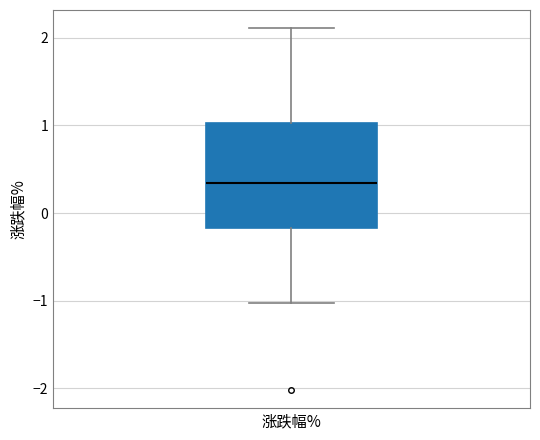

Read this box plot against the y-axis: the position of the median line, the range covered by the box, and the ends of both whiskers. The values are not printed on the chart, so give them approximately, as read against the axis.

median 0.3, box -0.2 to 1.0, whiskers -1.0 to 2.1